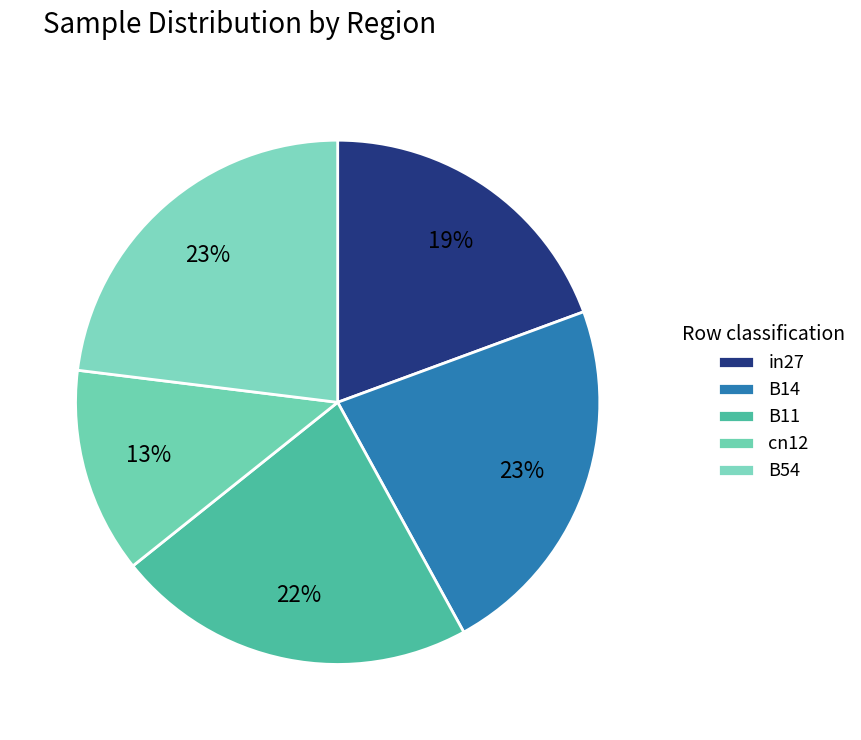

Approximately how many times larger is the value at B14 compared to B11?

1.0